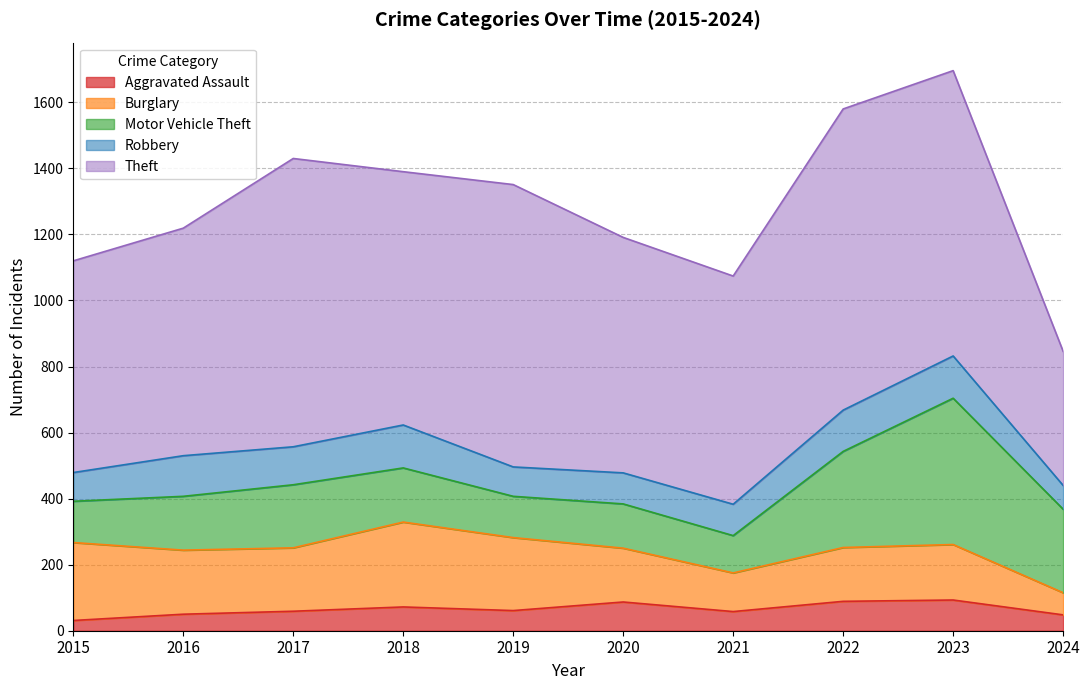

Rank the categories by Motor Vehicle Theft value from lowest to highest.

2021, 2015, 2019, 2020, 2016, 2018, 2017, 2024, 2022, 2023